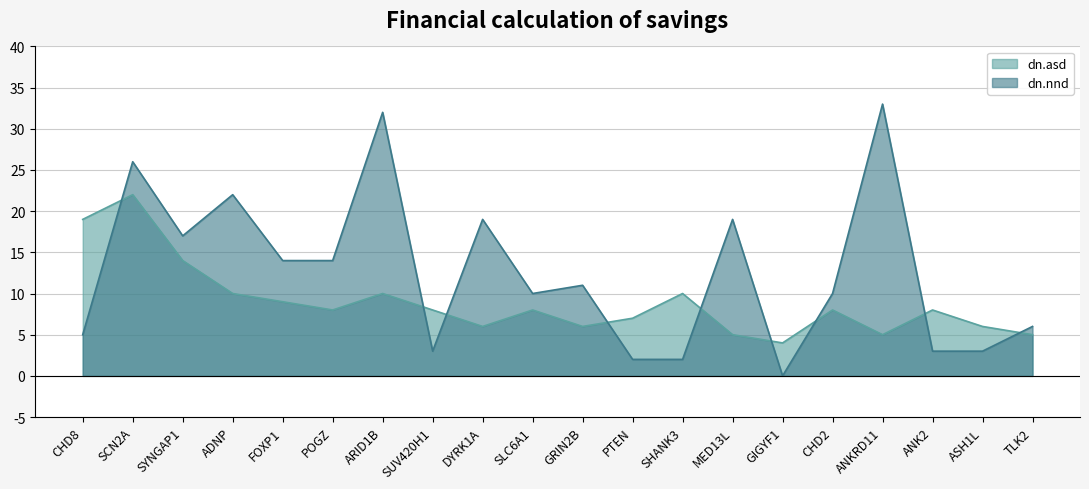

Reading left to right, list all the values displayed in this chart.

dn.asd: 19	22	14	10	9	8	10	8	6	8	6	7	10	5	4	8	5	8	6	5
dn.nnd: 5	26	17	22	14	14	32	3	19	10	11	2	2	19	0	10	33	3	3	6